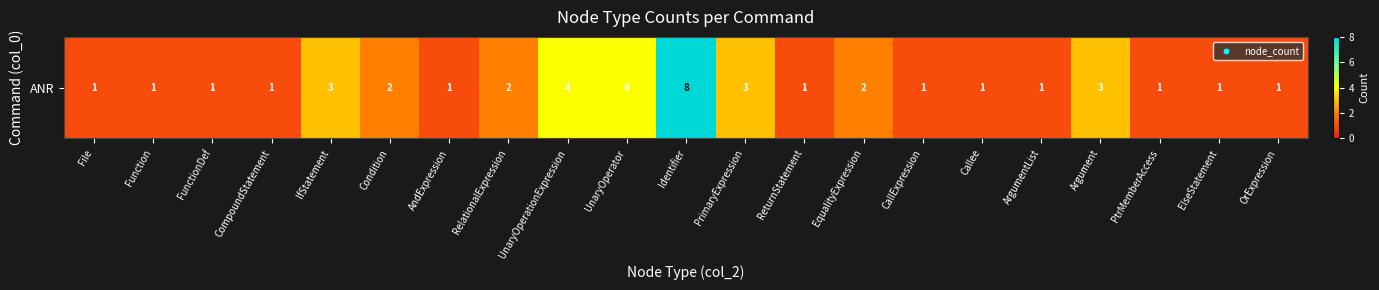

Approximately how many times larger is the value at Argument compared to UnaryOperationExpression?

0.8